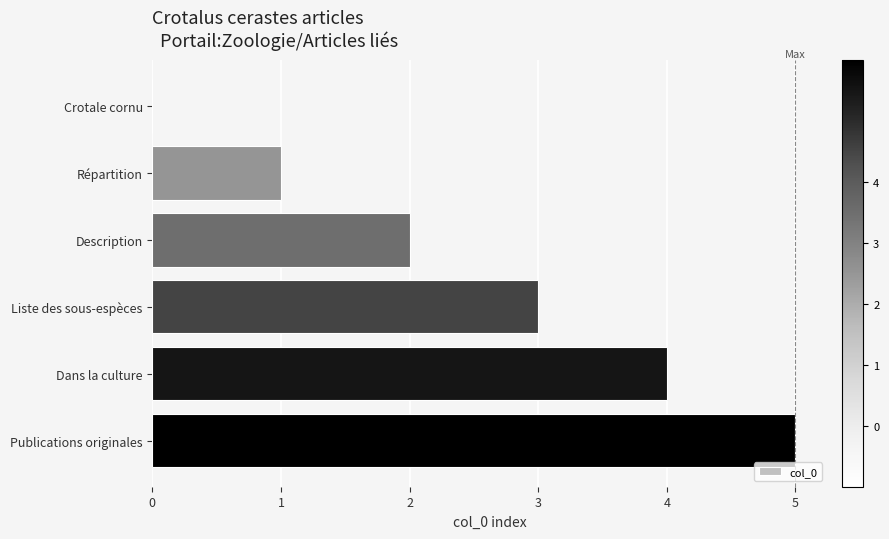

Which label corresponds to the largest value in the chart?

Publications originales